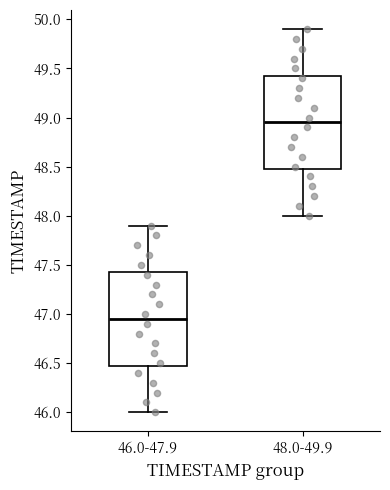

Reading left to right, transcribe this box plot: for each box, give where its median line is, the range the box spans, and where its two whiskers end, as read against the y-axis. The values are not printed on the chart, so give them approximately, as read against the axis.

46.0-47.9: median 46.95, box 46.50 to 47.45, whiskers 46.00 to 47.90
48.0-49.9: median 48.95, box 48.50 to 49.45, whiskers 48.00 to 49.90